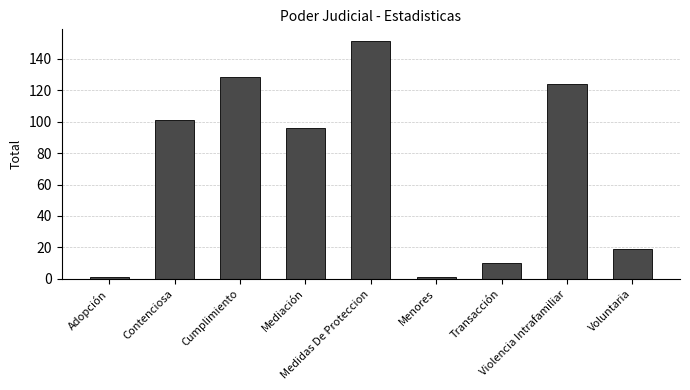

Reading left to right, transcribe all the data shown in this chart.

1	101	128	96	151	1	10	124	19